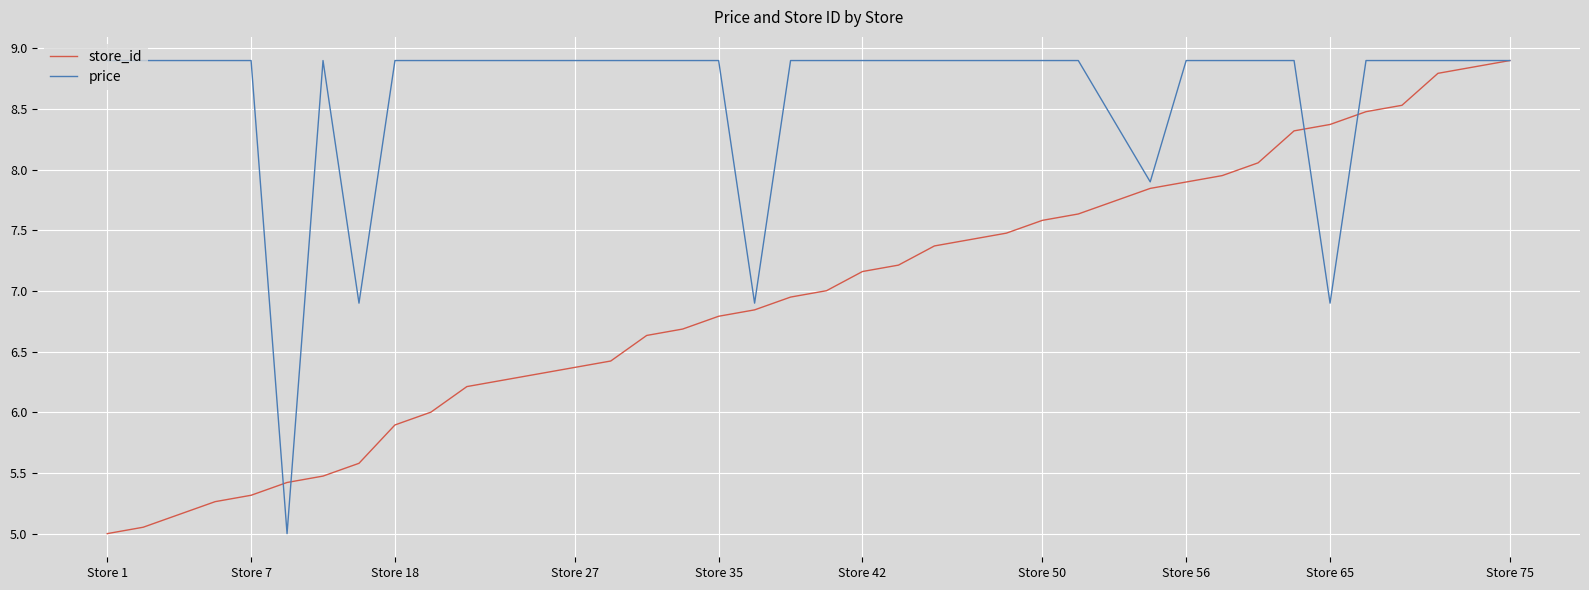

What are all the series names shown in the legend?

store_id, price